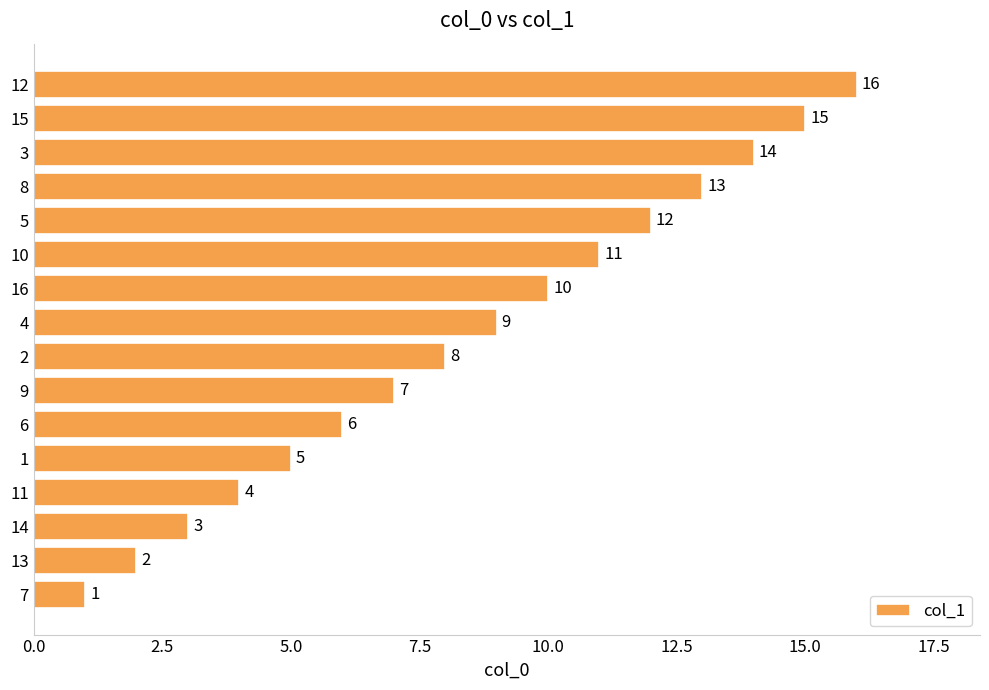

Rank the categories by value from lowest to highest.

7, 13, 14, 11, 1, 6, 9, 2, 4, 16, 10, 5, 8, 3, 15, 12